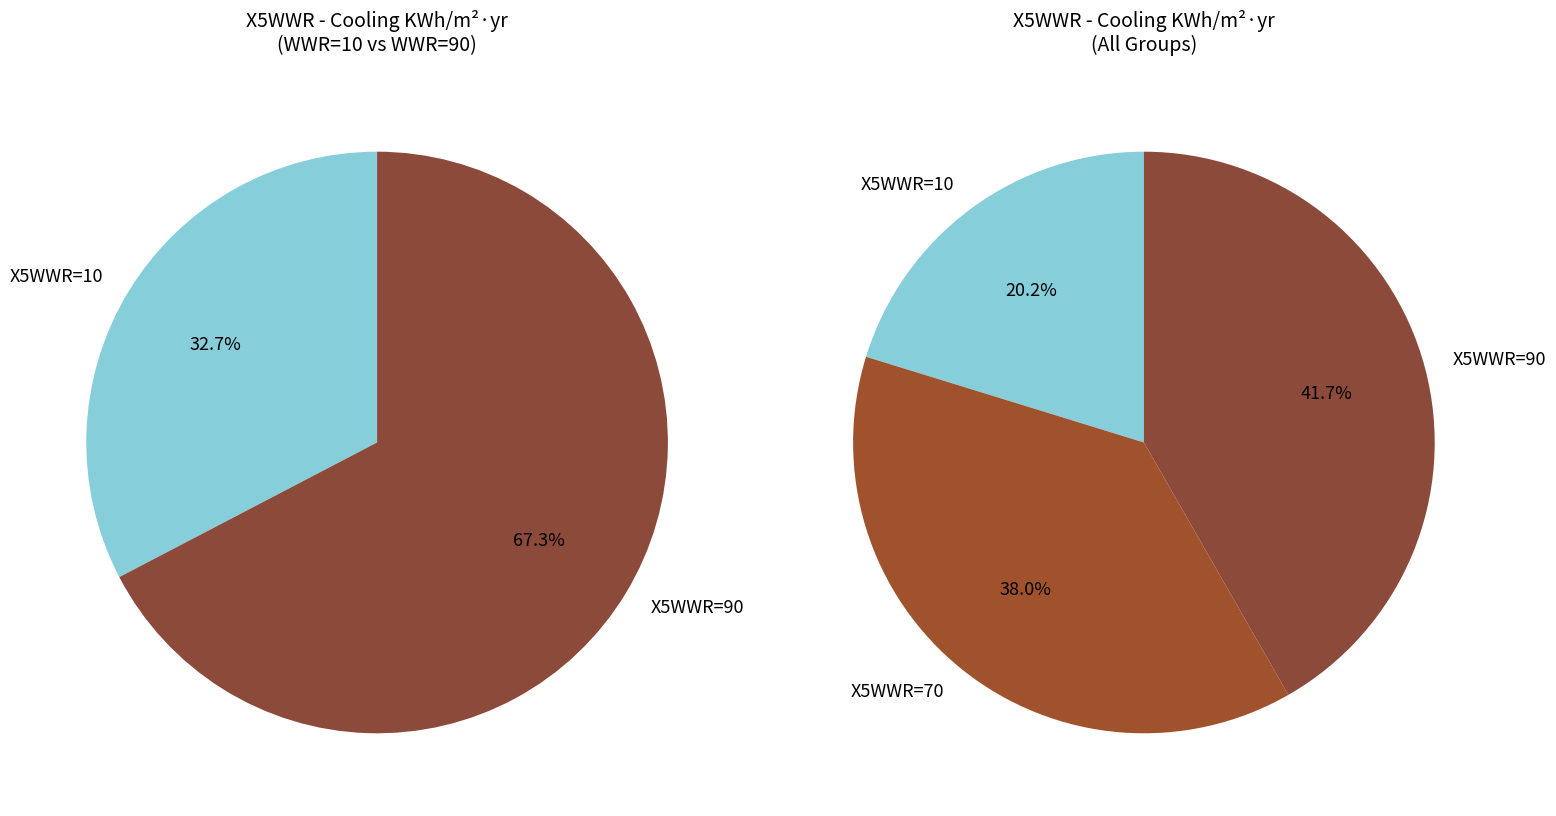

What is the change in value from 70 to 90?

+60.1